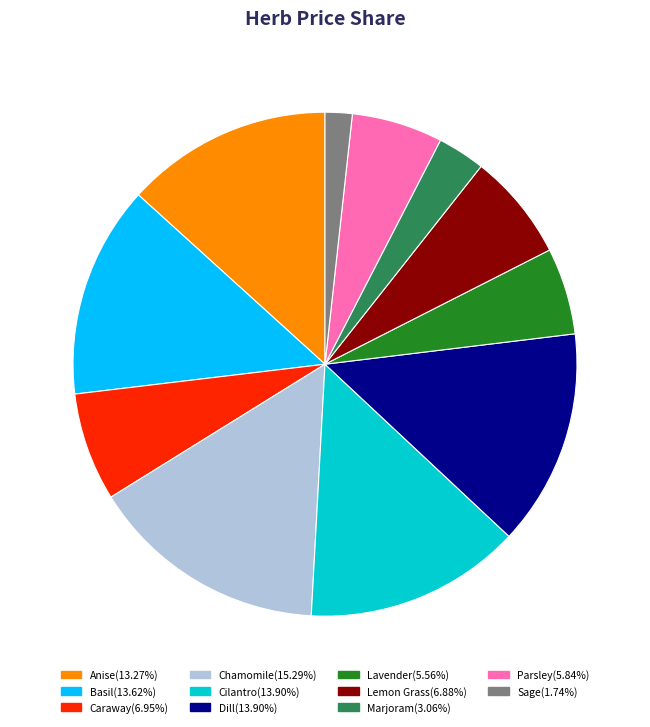

True or false: Lavender accounts for 15% of the total.

False